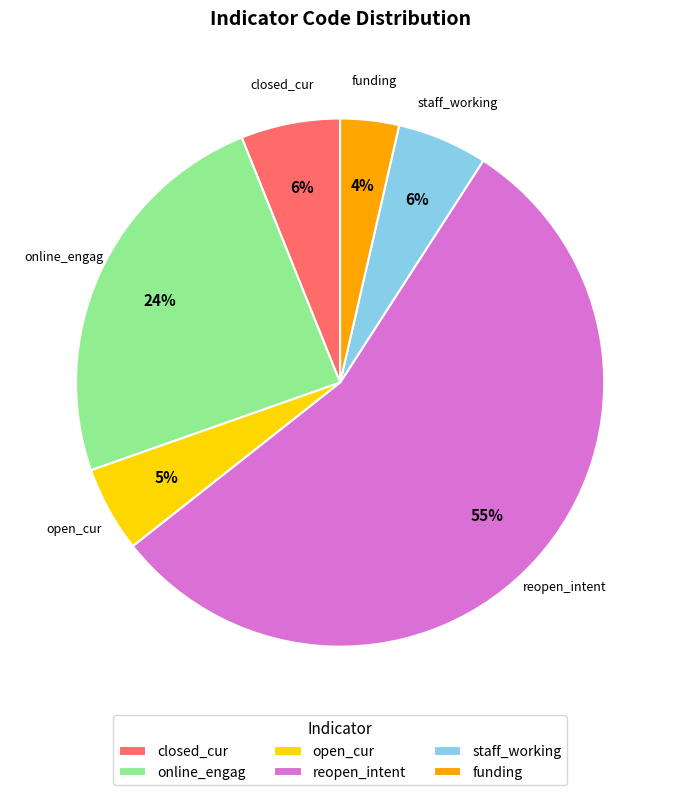

What is the smallest slice in the pie chart?

funding